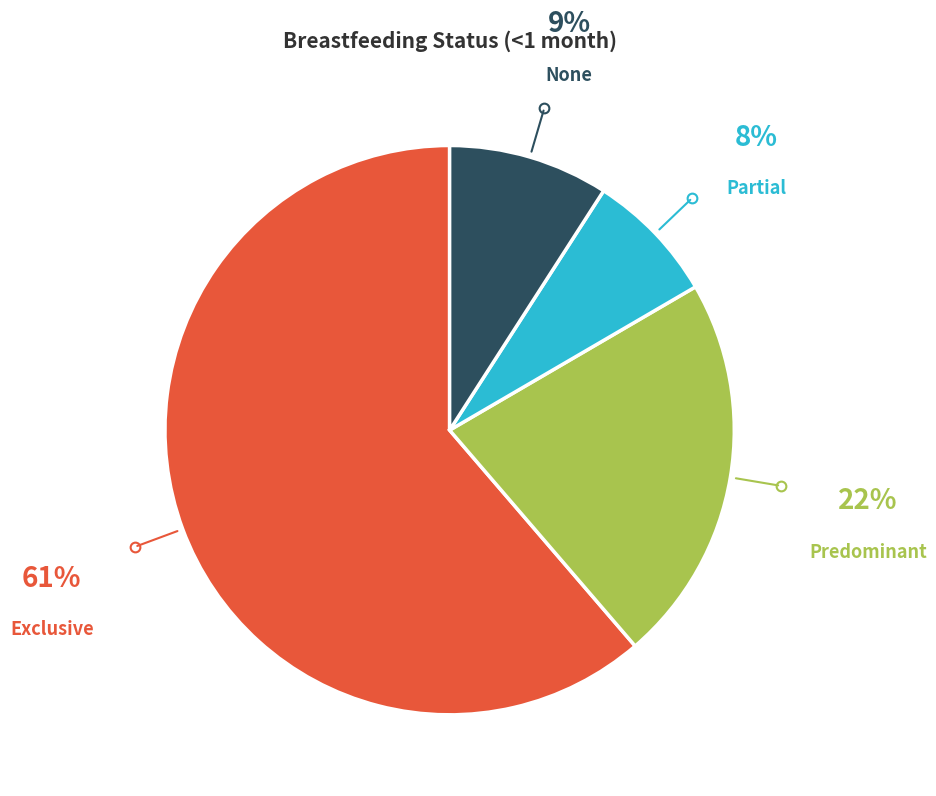

What percentage is the Predominant slice, to the nearest percent?

22%